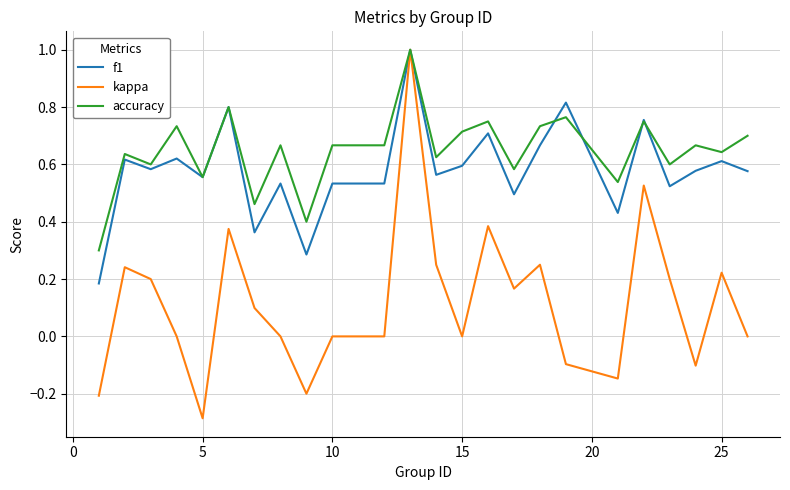

What is the maximum value shown in the chart?

1.0